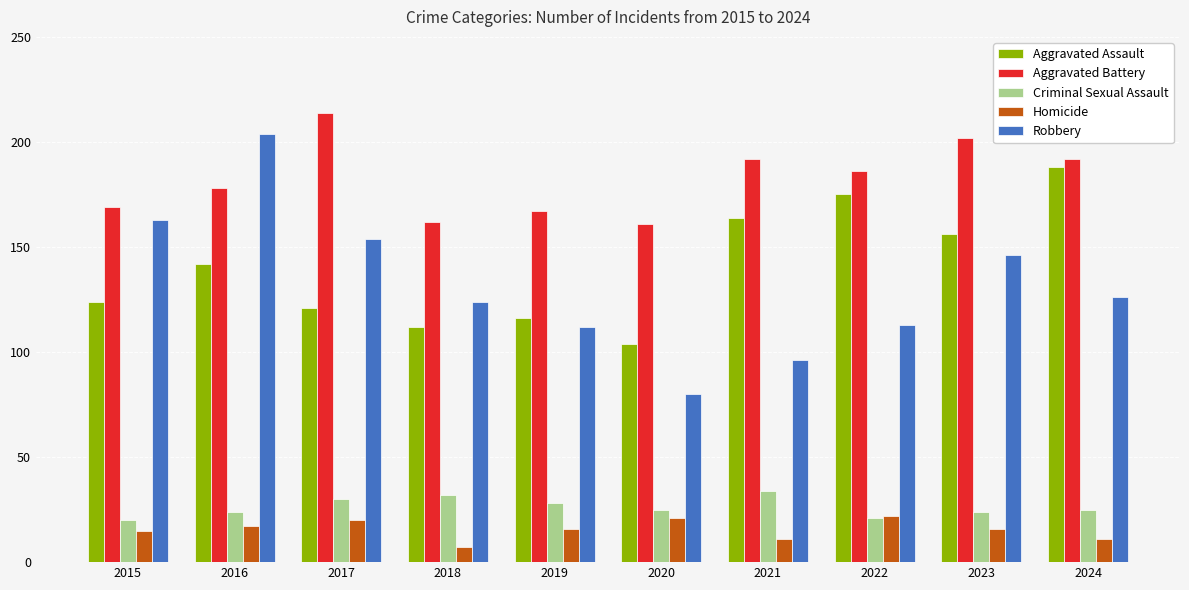

At how many categories does at least one series exceed 89?

10